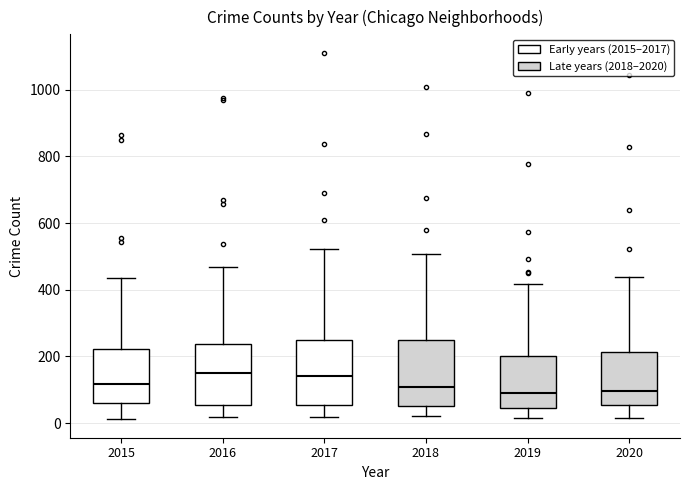

Reading left to right, transcribe this box plot: for each box, give where its median line is, the range the box spans, and where its two whiskers end, as read against the y-axis. The values are not printed on the chart, so give them approximately, as read against the axis.

2015: median 120, box 60 to 220, whiskers 20 to 440
2016: median 160, box 60 to 240, whiskers 20 to 460
2017: median 140, box 60 to 260, whiskers 20 to 520
2018: median 100, box 60 to 260, whiskers 20 to 500
2019: median 80, box 40 to 200, whiskers 20 to 420
2020: median 100, box 60 to 220, whiskers 20 to 440